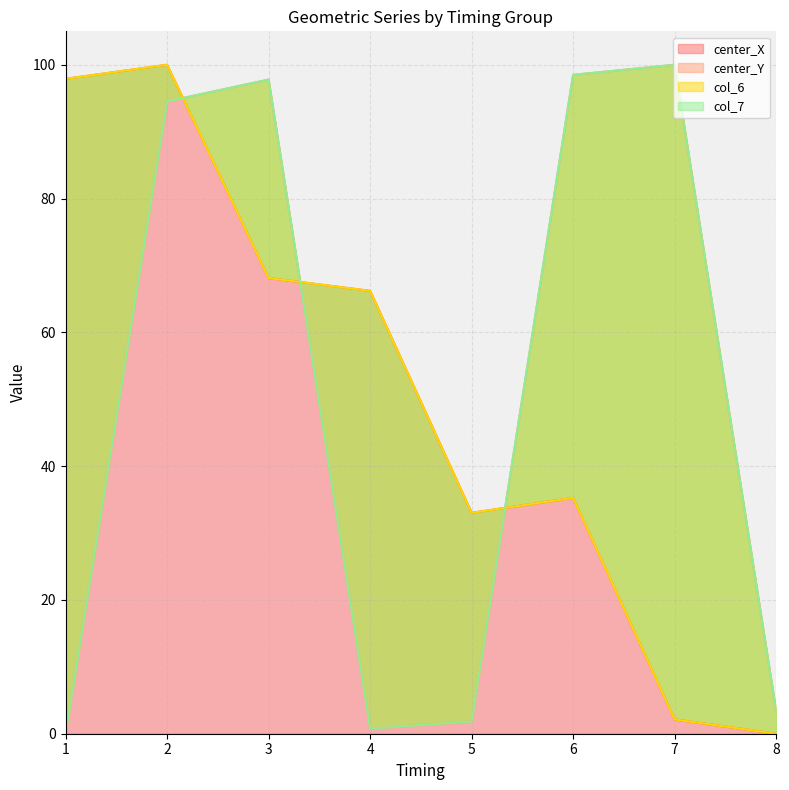

How many intersections are there between col_7 and col_6?

3